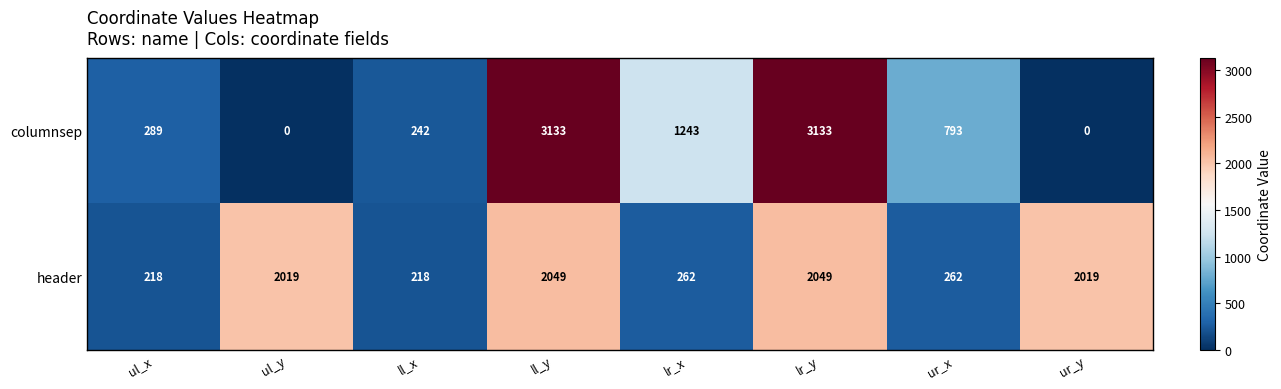

Read the header value at lr_y, to the nearest 100.

2000